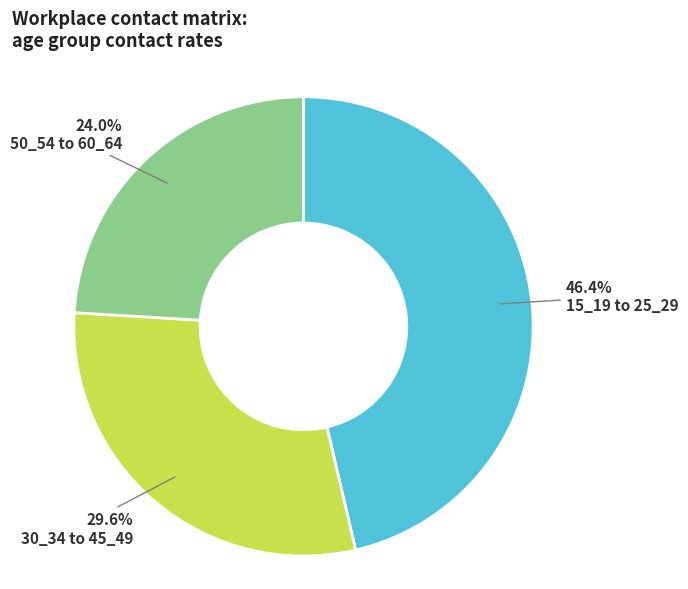

Is there any slice that represents more than half of the pie?

No